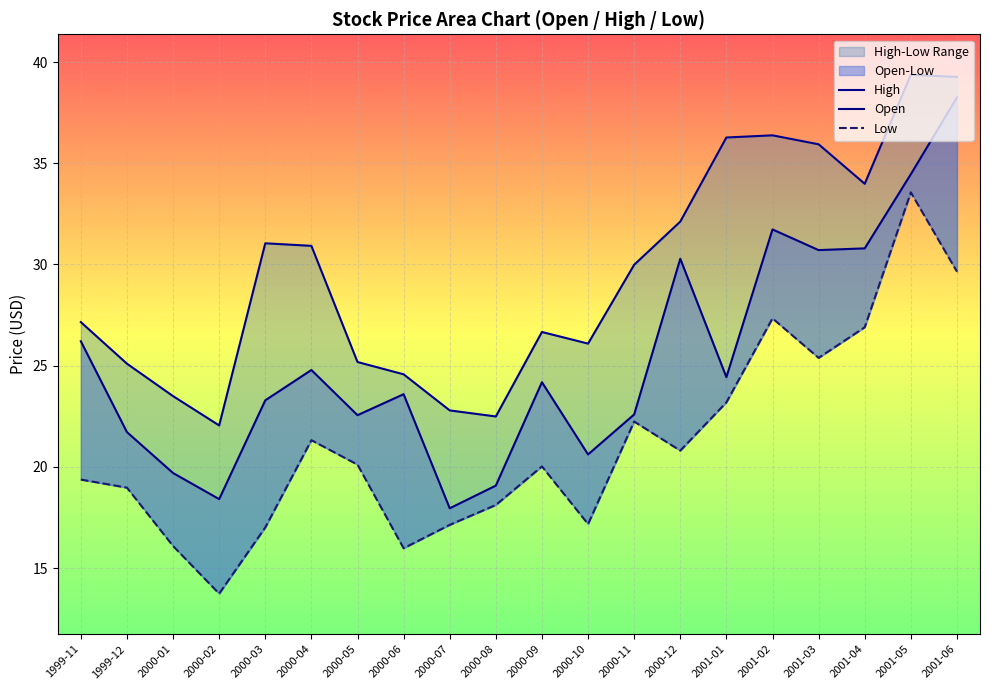

In Open, how many points are higher than both neighbors (excluding endpoints)?

5